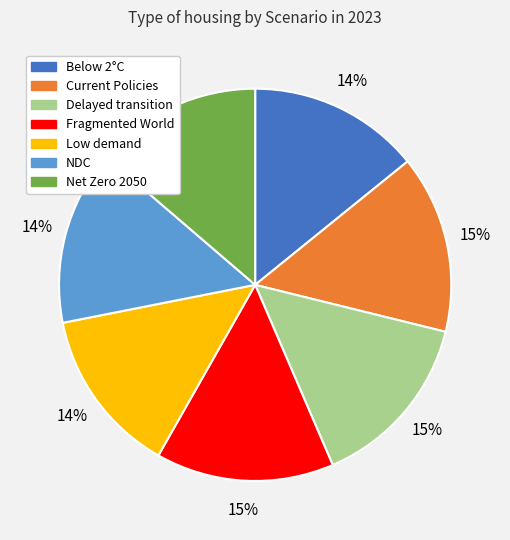

To the nearest percent, what is the difference between the largest and smallest slice percentages?

1%